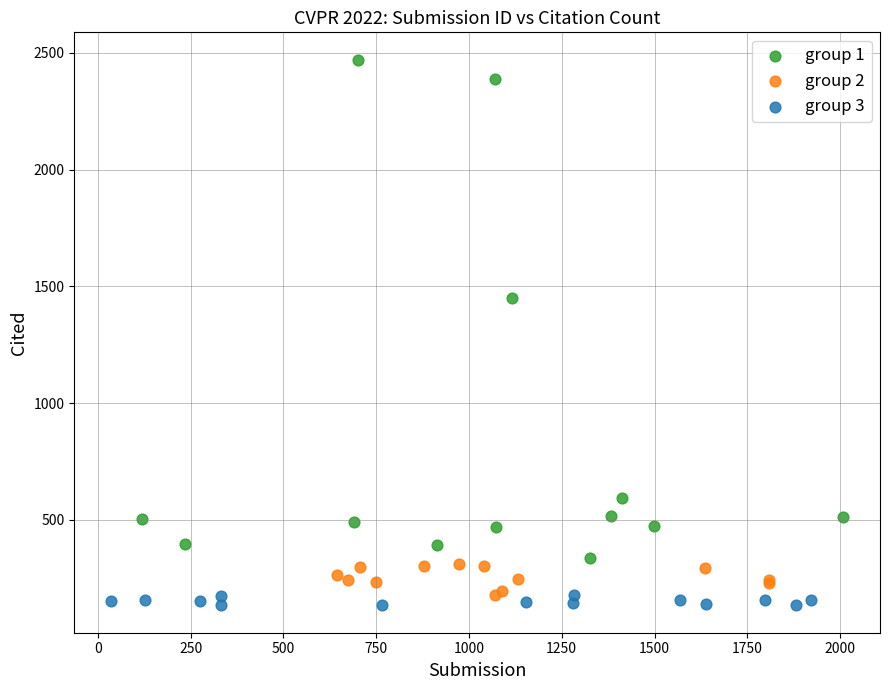

Which series contains the lowest Y value?

group 3